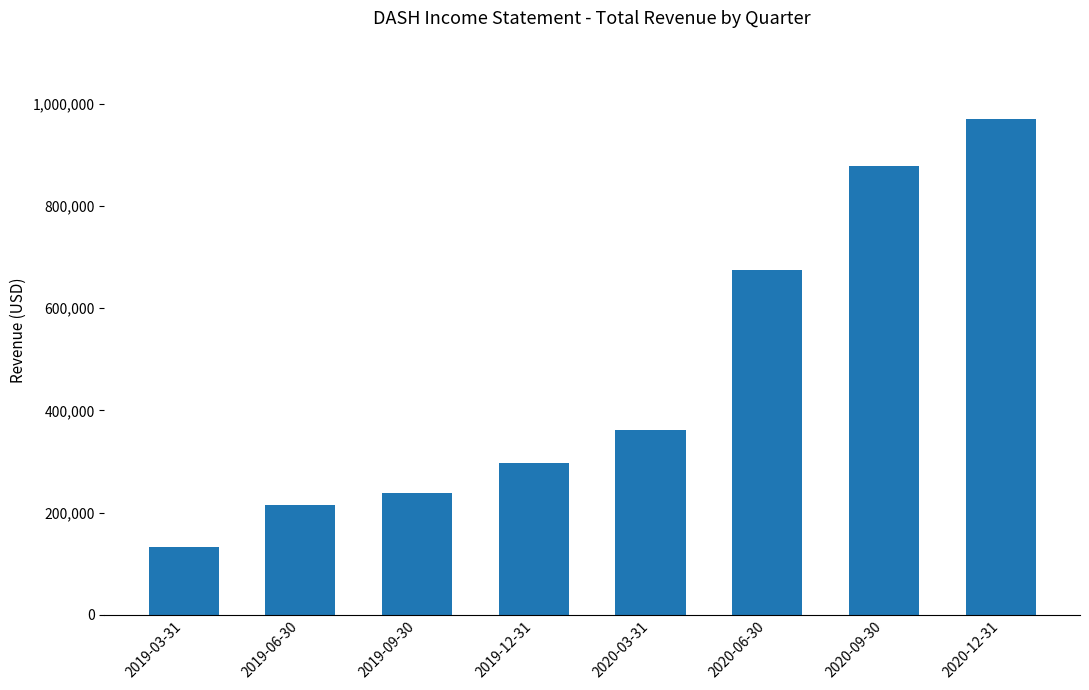

True or false: the data shows 201416 at 2020-03-31.

False